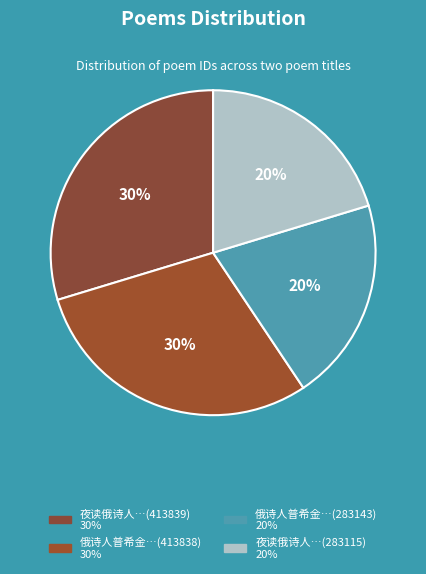

Count the number of slices in the pie.

4